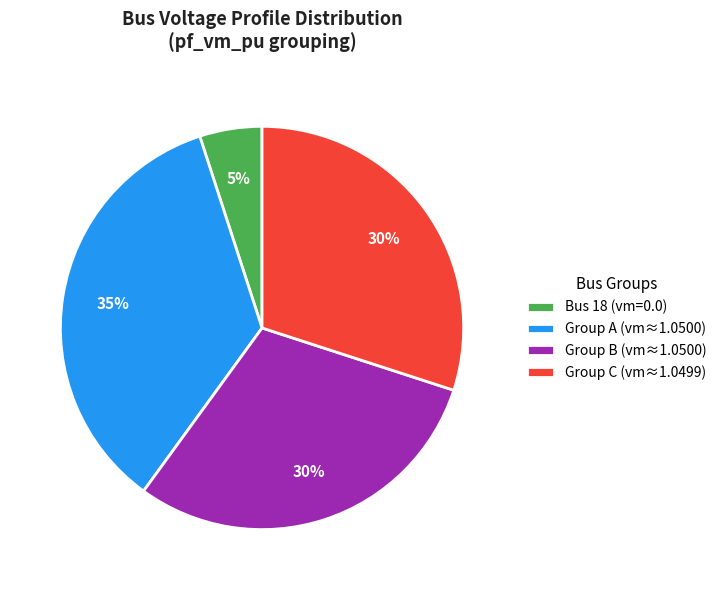

Is there a majority slice in this chart?

No